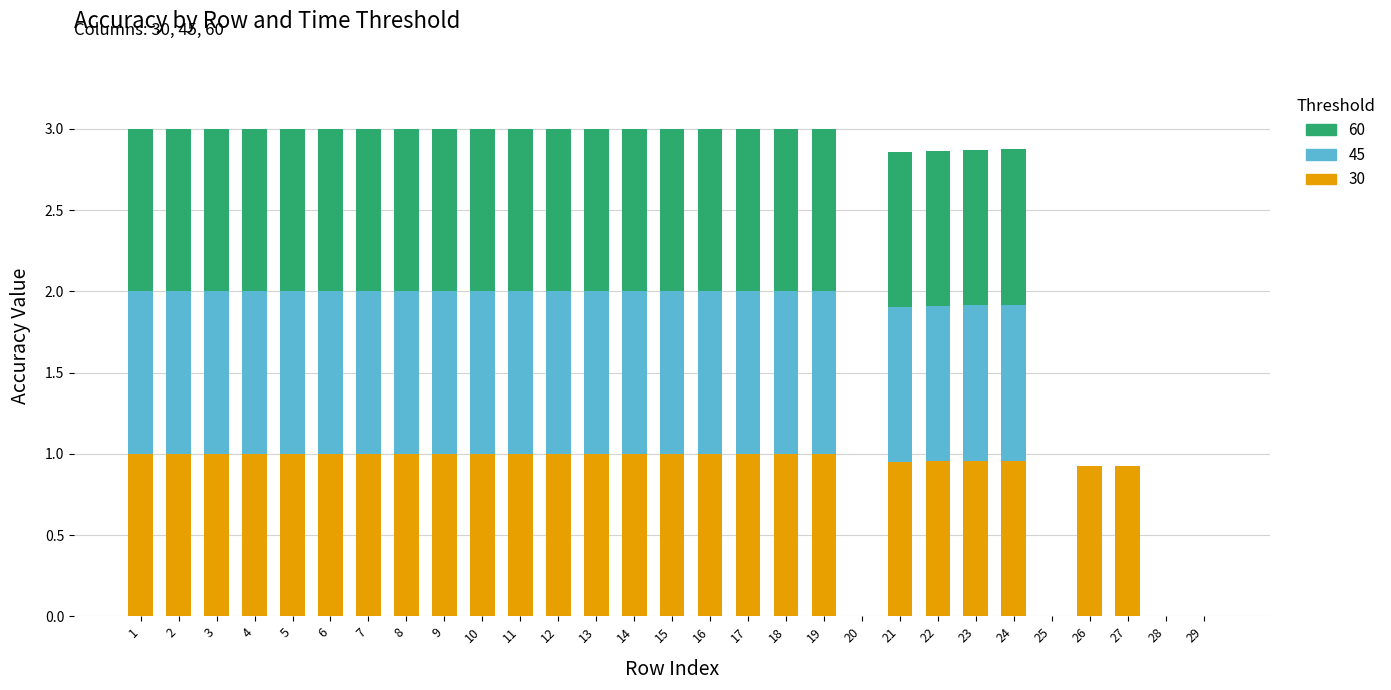

What is the total value across all series at 18?

3.0